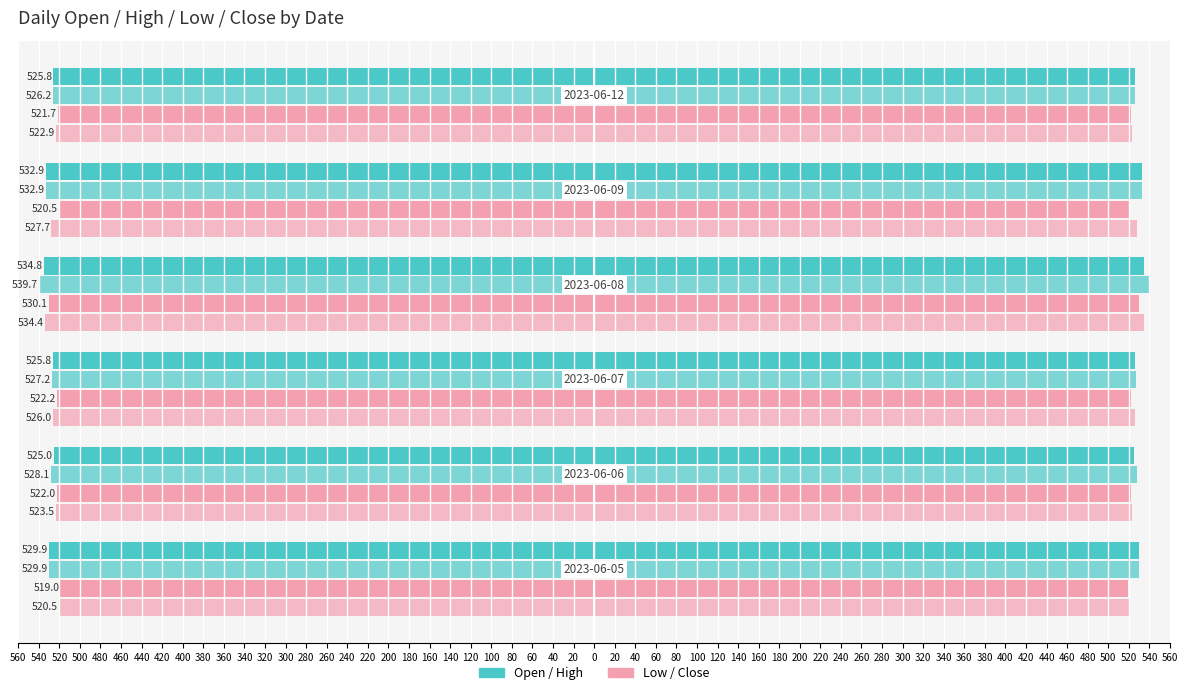

Count the number of data series in this chart.

4